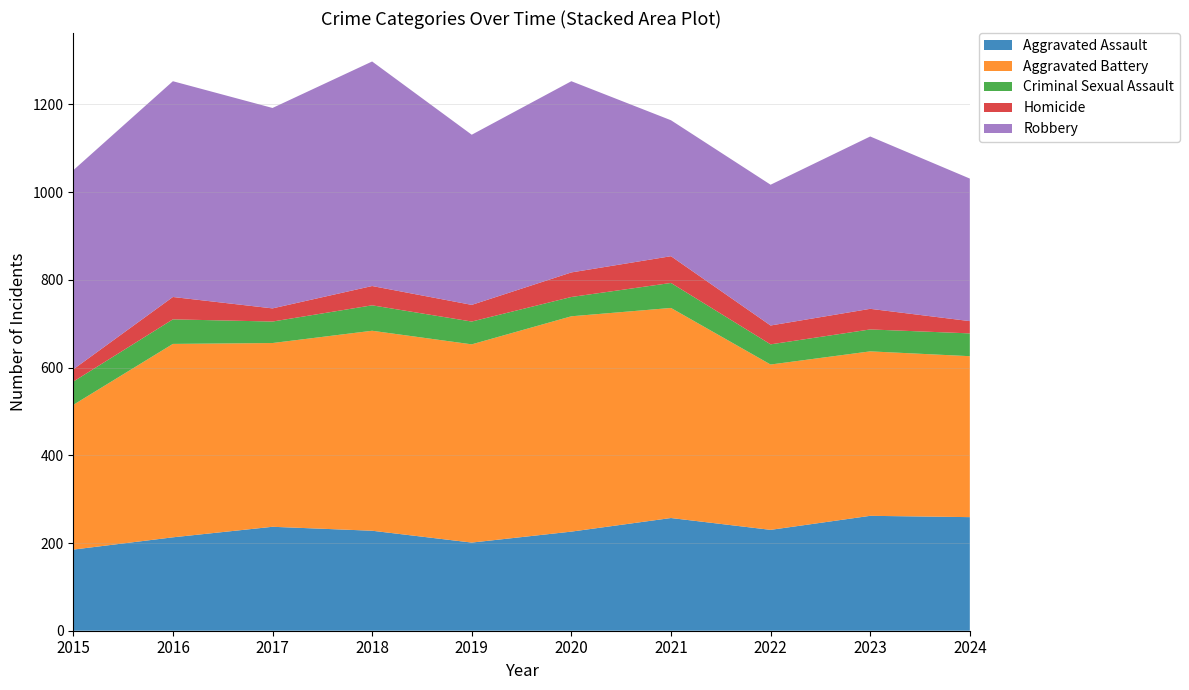

Reading right to left, what are all the values shown in this chart?

Aggravated Assault: 259	262	230	257	226	201	228	237	213	185
Aggravated Battery: 367	375	377	479	491	452	456	419	441	330
Criminal Sexual Assault: 52	50	46	57	44	52	58	49	56	53
Homicide: 28	47	43	61	56	38	44	30	51	28
Robbery: 325	393	321	310	436	388	512	457	492	454